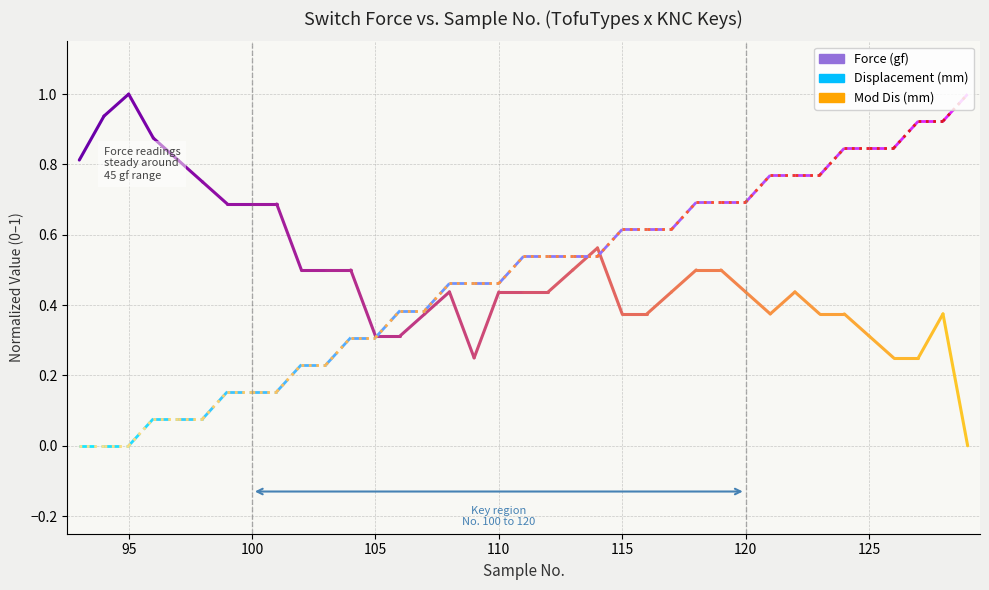

What are all the series names shown in the legend?

Force (gf), Displacement (mm), Mod Dis (mm)